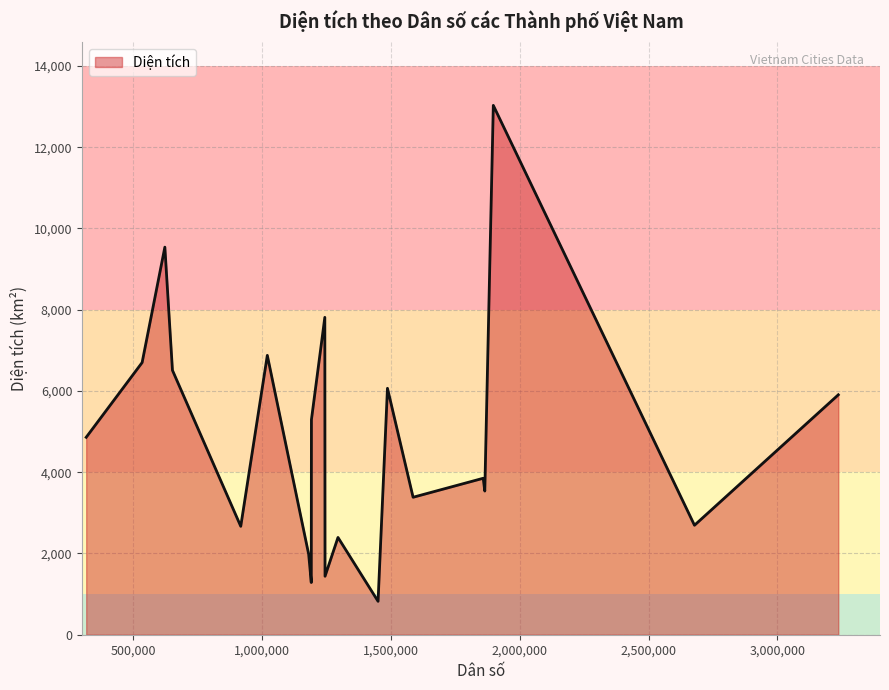

Does the chart have visible grid lines?

Yes